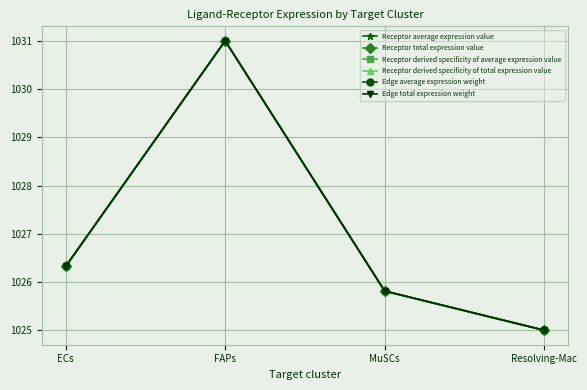

Reading left to right, what are all the values shown in this chart?

Receptor average expression value: 1026.3	1031.0	1025.8	1025.0
Receptor total expression value: 1026.3	1031.0	1025.8	1025.0
Receptor derived specificity of average expression value: 1026.3	1031.0	1025.8	1025.0
Receptor derived specificity of total expression value: 1026.3	1031.0	1025.8	1025.0
Edge average expression weight: 1026.3	1031.0	1025.8	1025.0
Edge total expression weight: 1026.3	1031.0	1025.8	1025.0